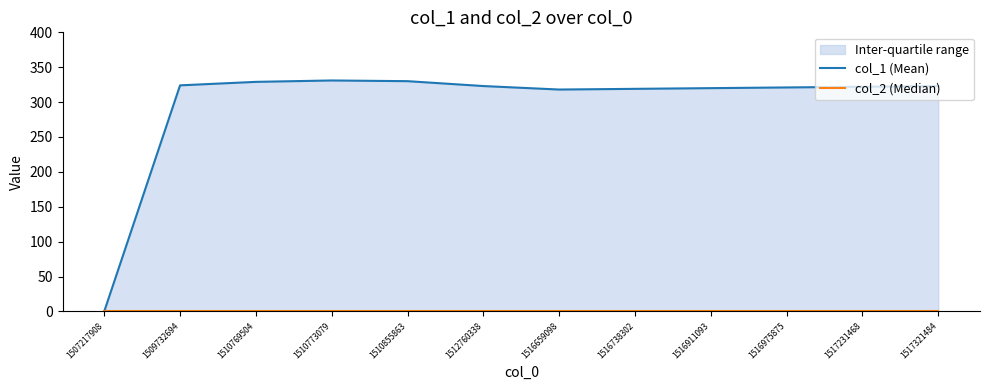

Is it true that col_1 (Mean) equals 174 at 1507217908?

False